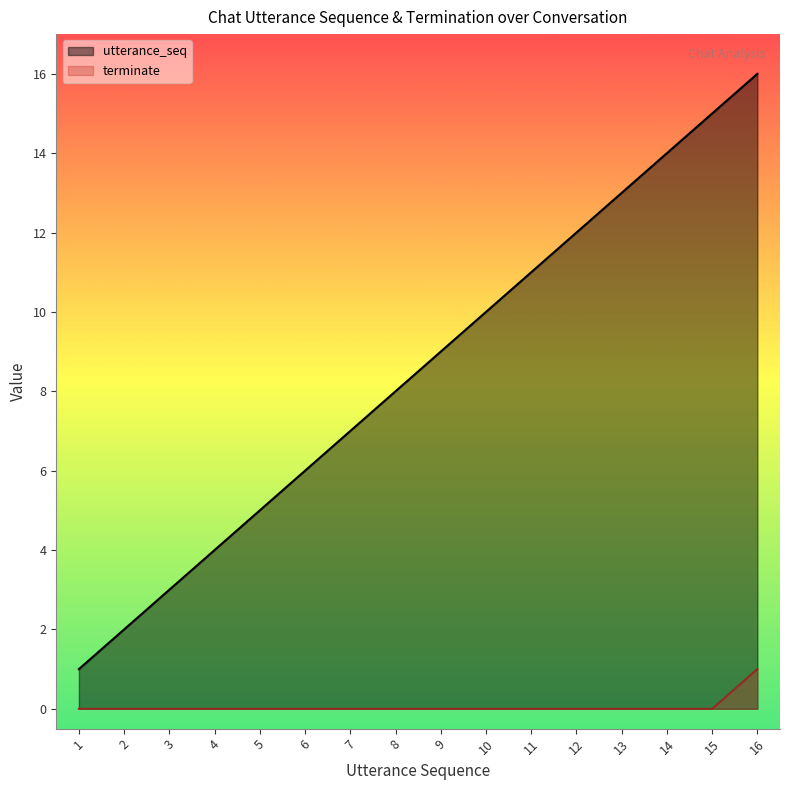

True or false: utterance_seq and terminate cross at least once.

False